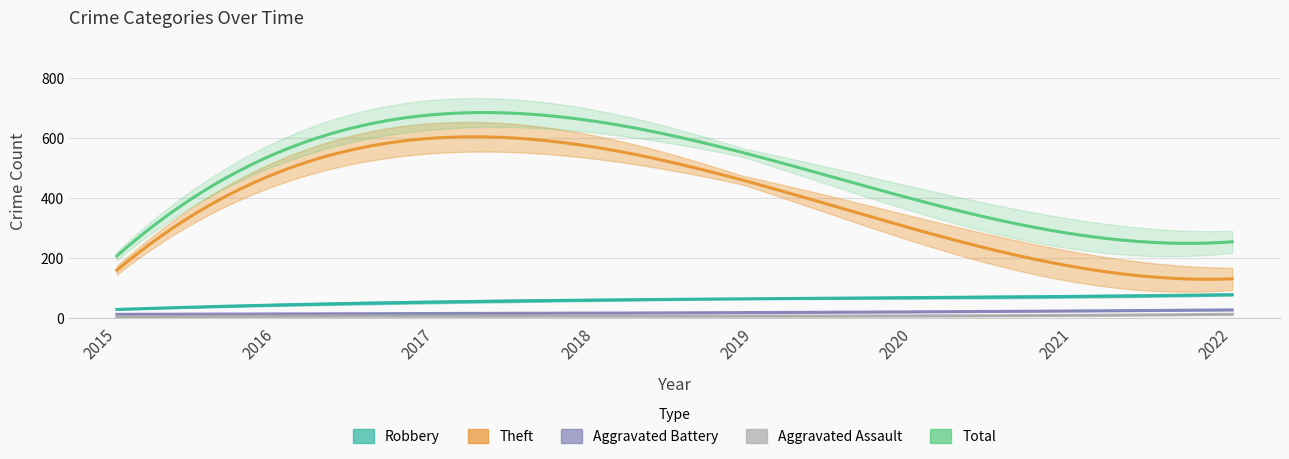

Which series has the widest spread of values?

Theft